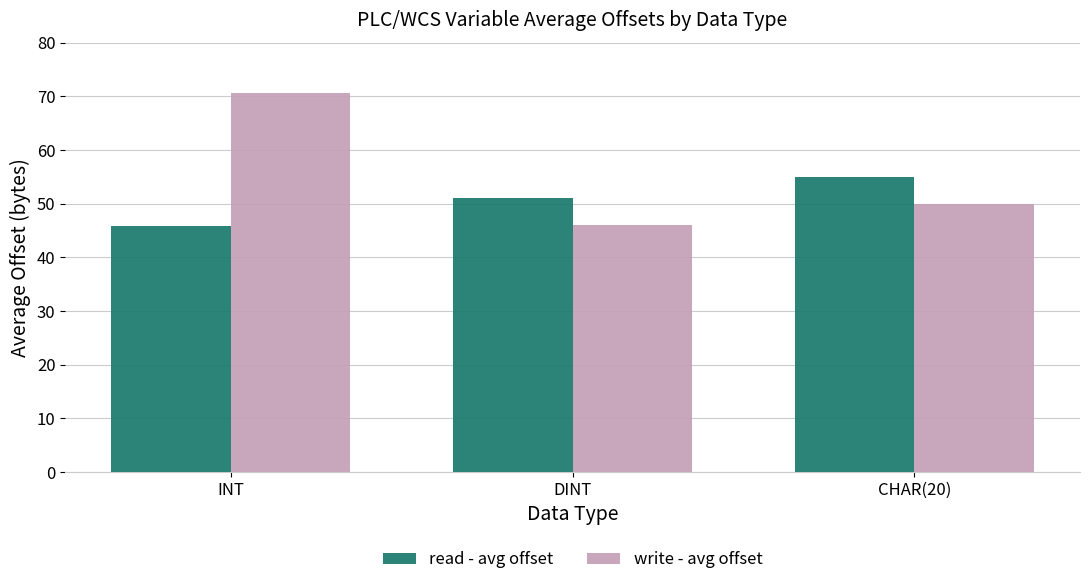

Rank the series at CHAR(20) from lowest to highest value.

write - avg offset, read - avg offset